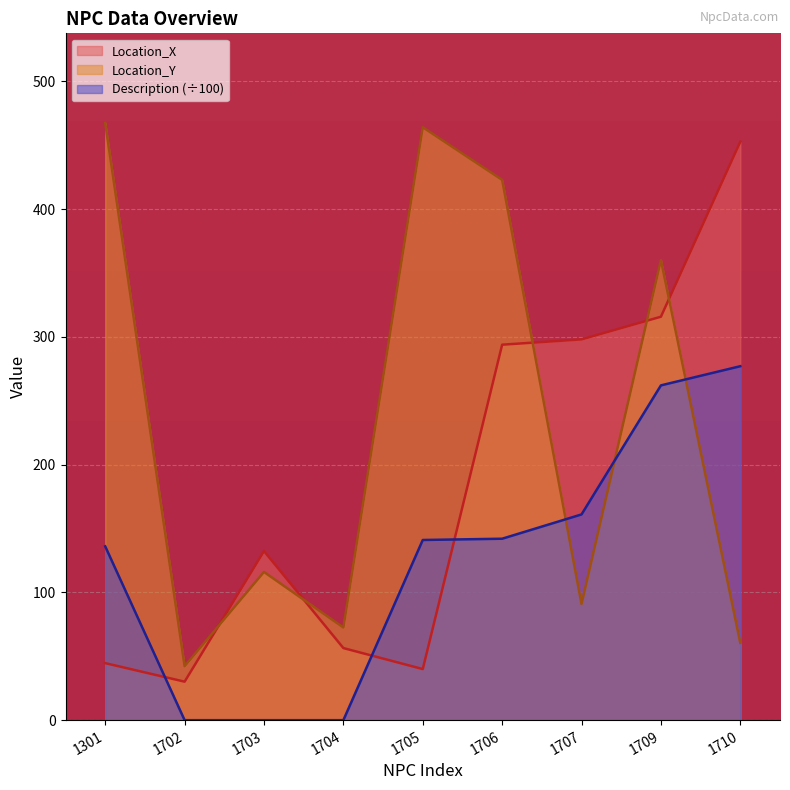

Reading left to right, what are all the values shown in this chart?

Location_X: 44.6	30.1	132.3	56.4	40.0	293.8	298.0	315.7	452.7
Location_Y: 467.4	42.2	116.0	72.5	464.0	422.8	91.0	360.1	60.5
Description: 136.0	0.0	0.0	0.0	141.0	142.0	161.0	262.0	277.0